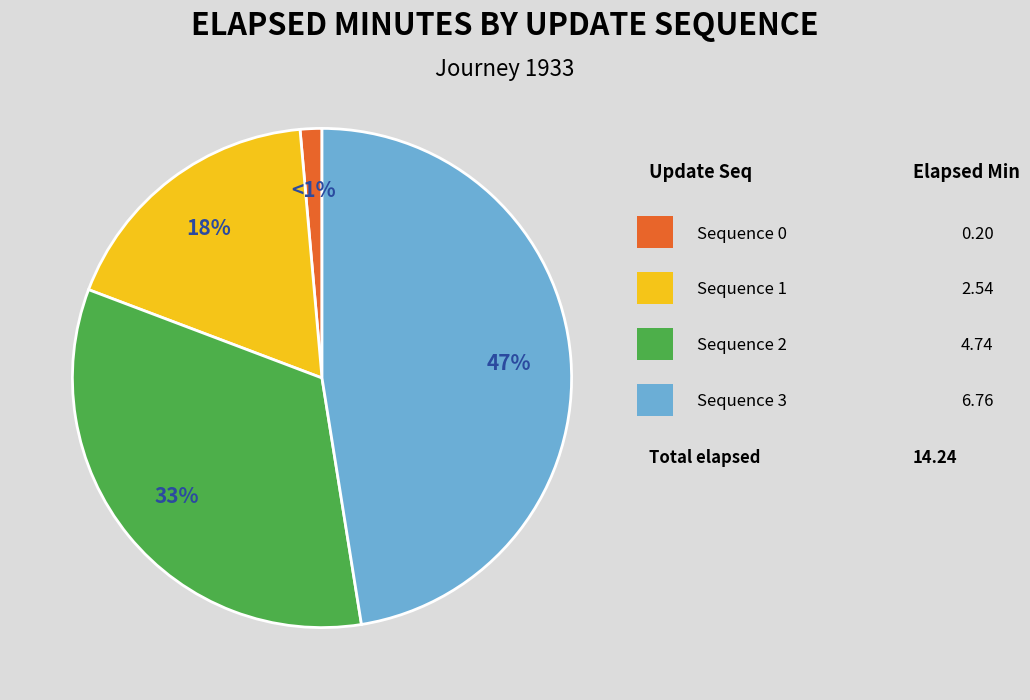

To the nearest percent, what is the average slice percentage?

25%